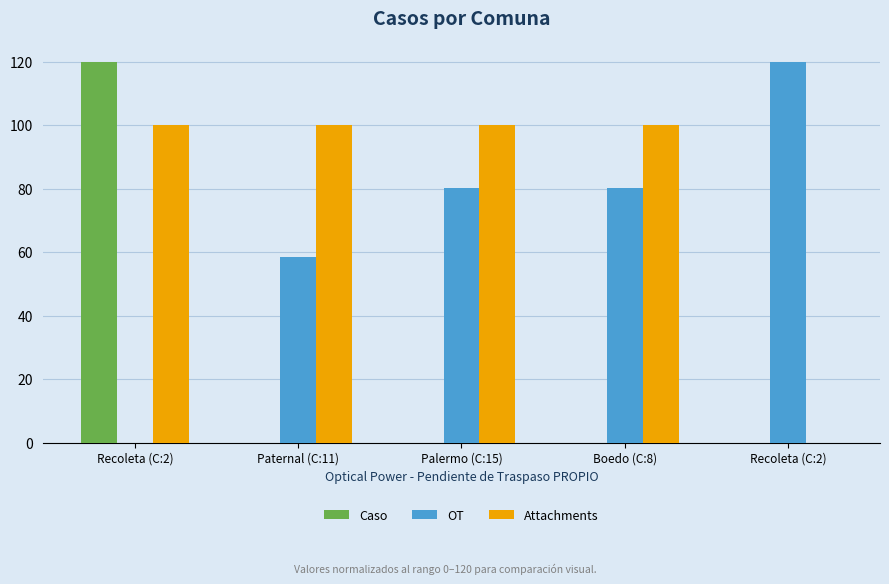

What is the highest value of the OT series?

120.0